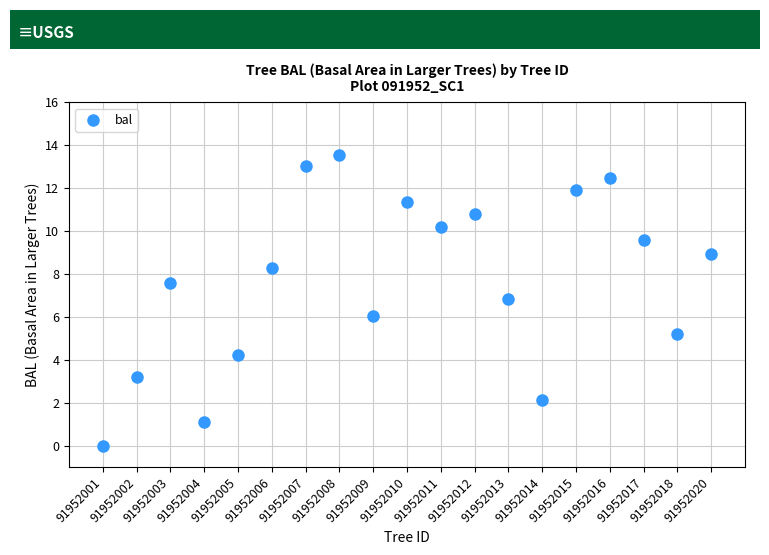

What is the range of X values (max minus min)?

18.0